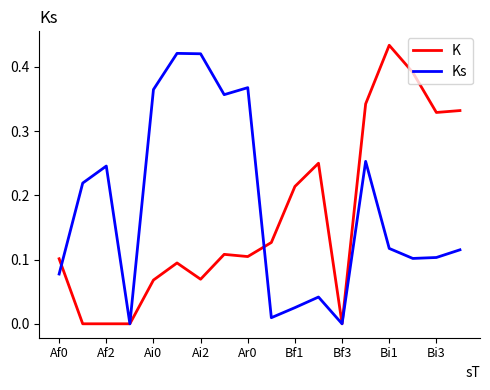

Does the chart display data point markers on the line(s)?

No